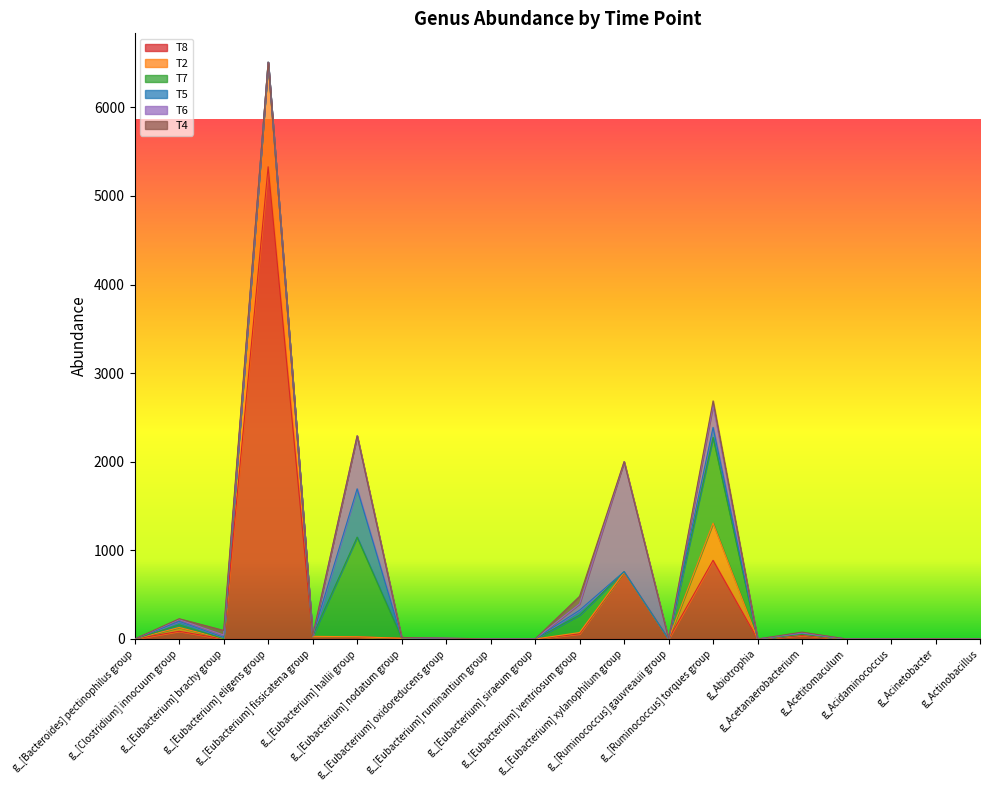

What are all the series names shown in the legend?

T8, T2, T7, T5, T6, T4